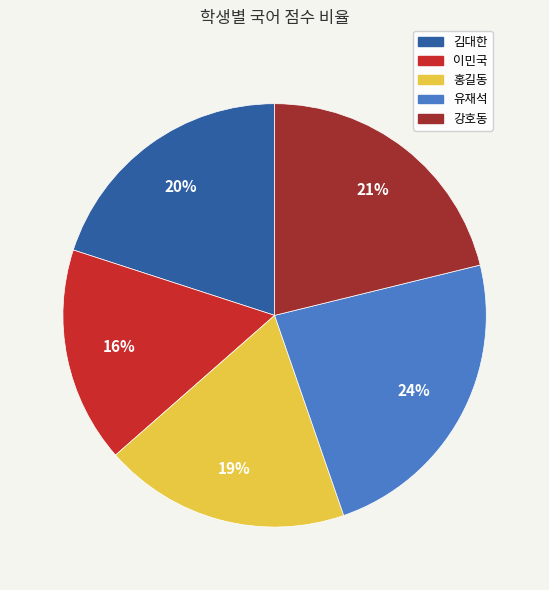

The 홍길동 slice represents 19% of the pie. True or false?

True